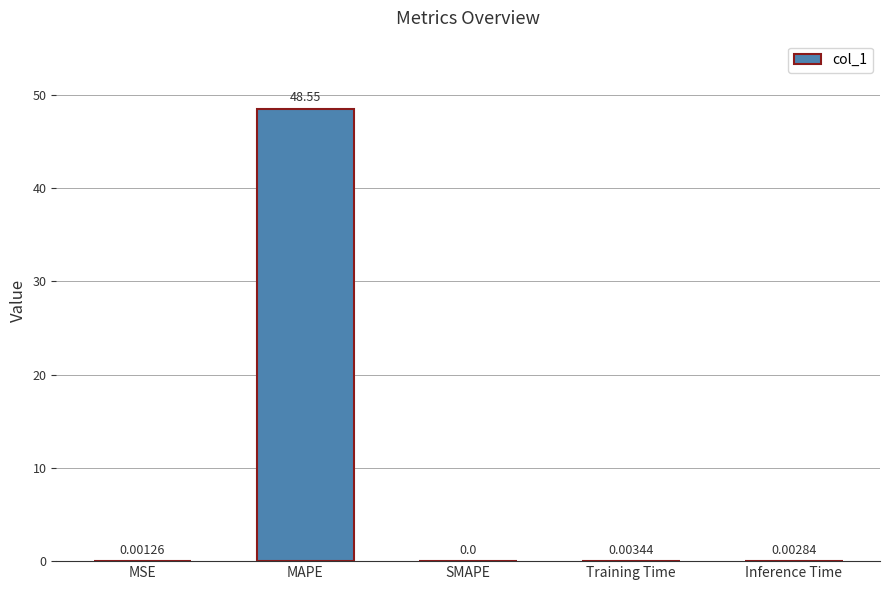

What is the sum of all values?

48.6